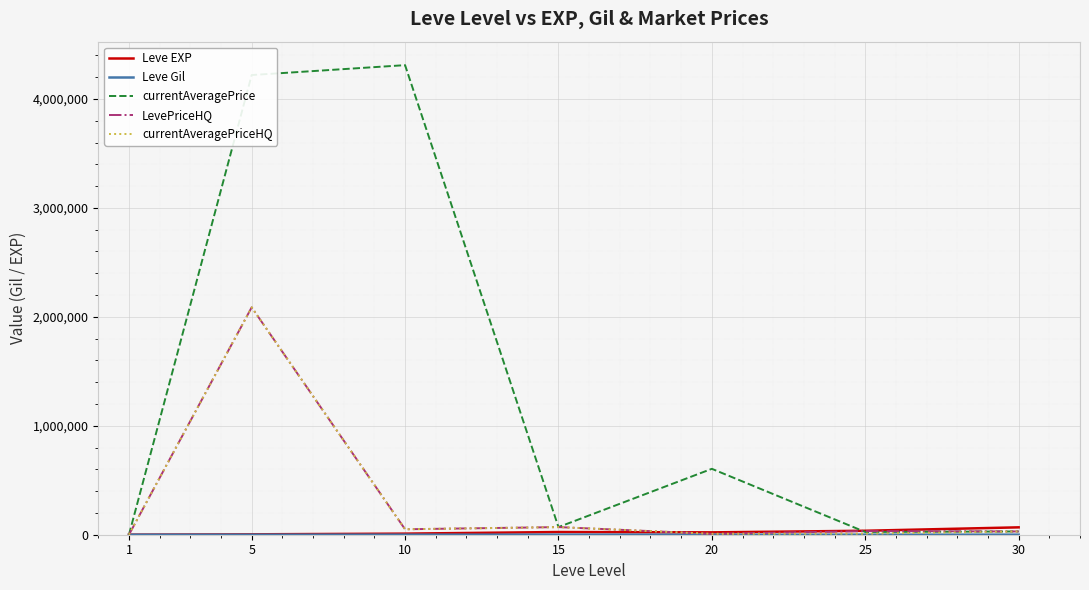

What is the difference between the maximum and minimum values in the Leve EXP series?

67100.0